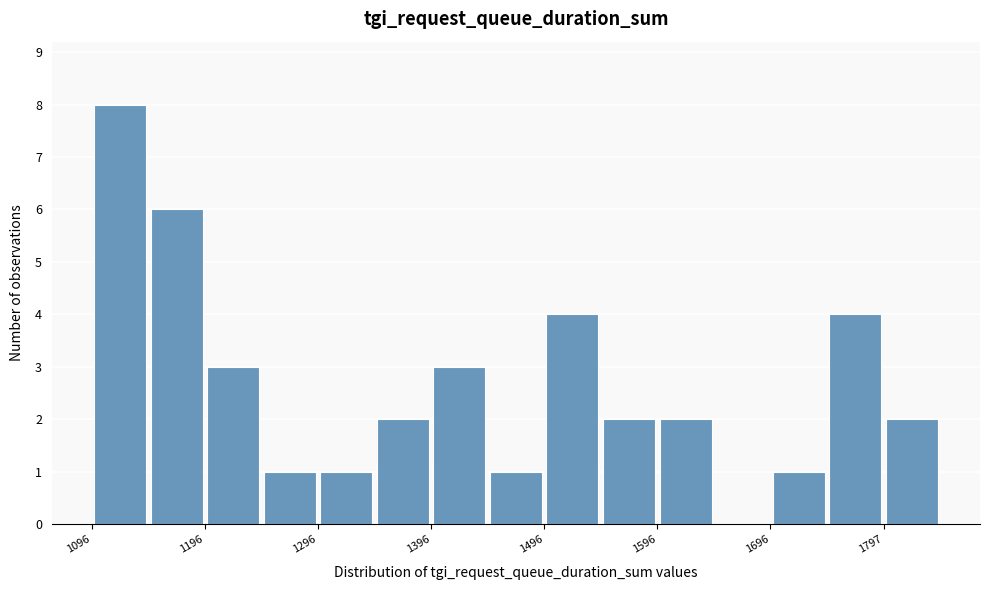

Around what value on the x-axis is the tallest bar? Give the approximate position of its centre, as read against the axis.

1120